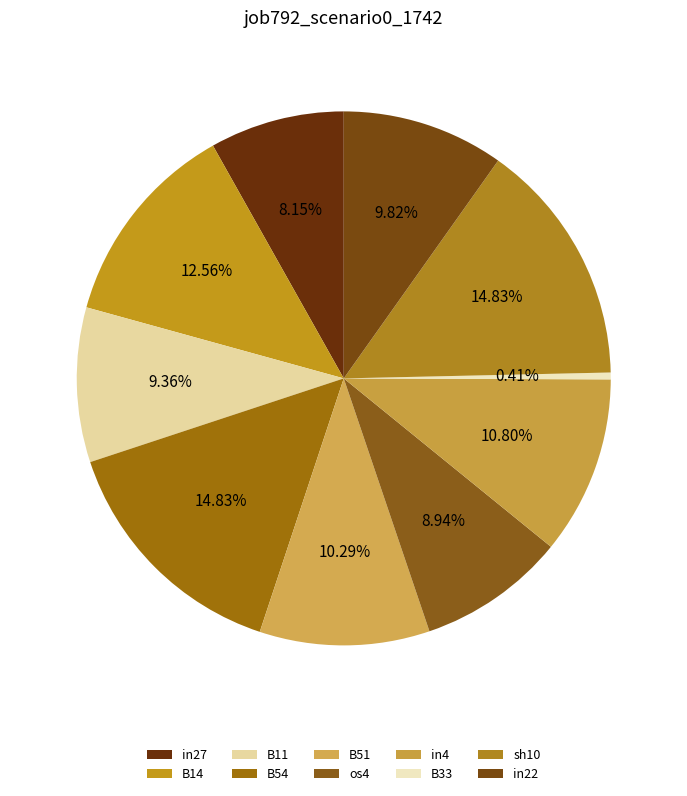

Which category has the biggest portion of the pie?

B54